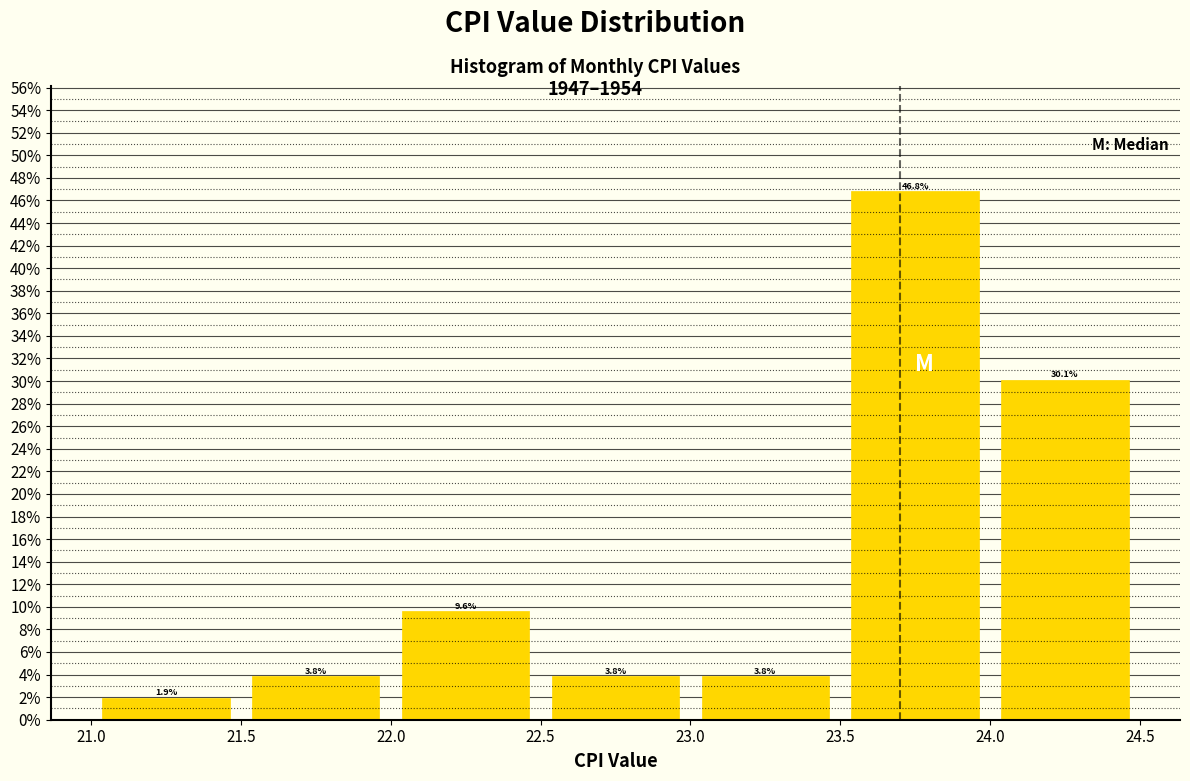

Reading left to right, transcribe this chart: for each bar, give the range it covers on the x-axis and its height.

21.0 to 21.5: 1.9
21.5 to 22.0: 3.8
22.0 to 22.5: 9.6
22.5 to 23.0: 3.8
23.0 to 23.5: 3.8
23.5 to 24.0: 46.8
24.0 to 24.5: 30.1